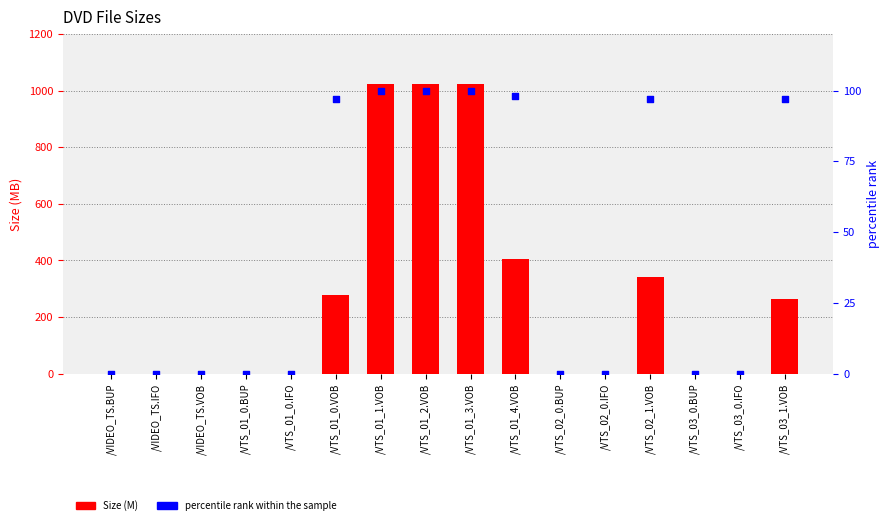

Which series has the largest total across all categories?

Size (M)